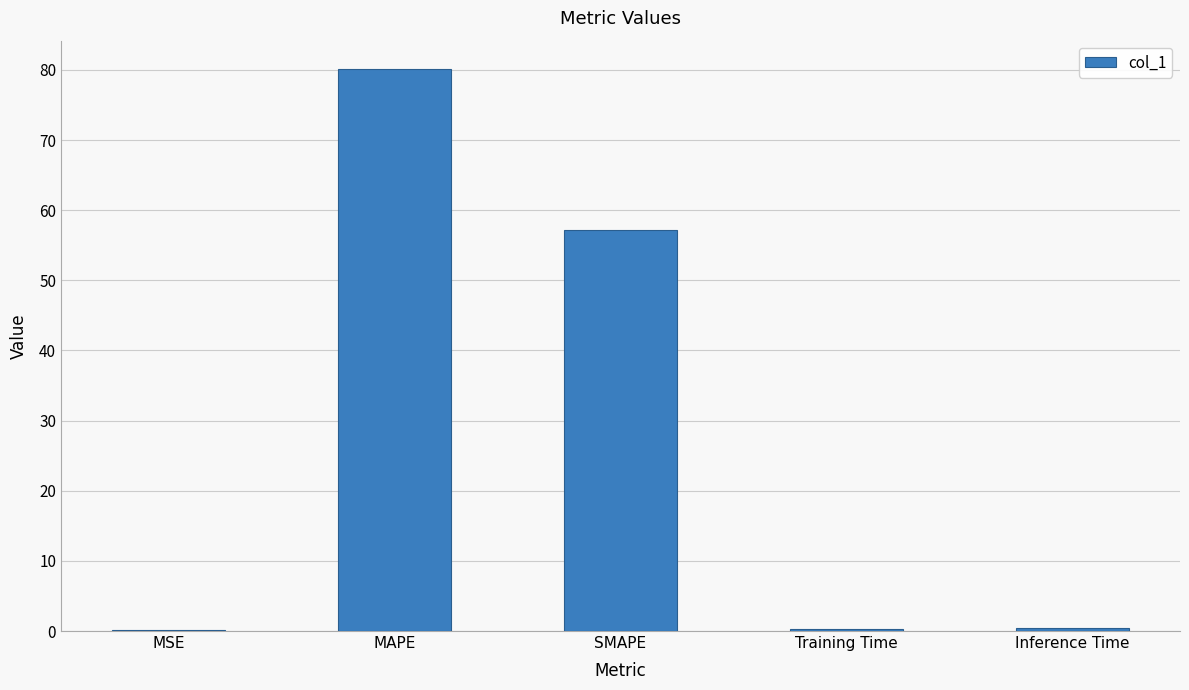

What is the change in value from SMAPE to Inference Time?

-56.8